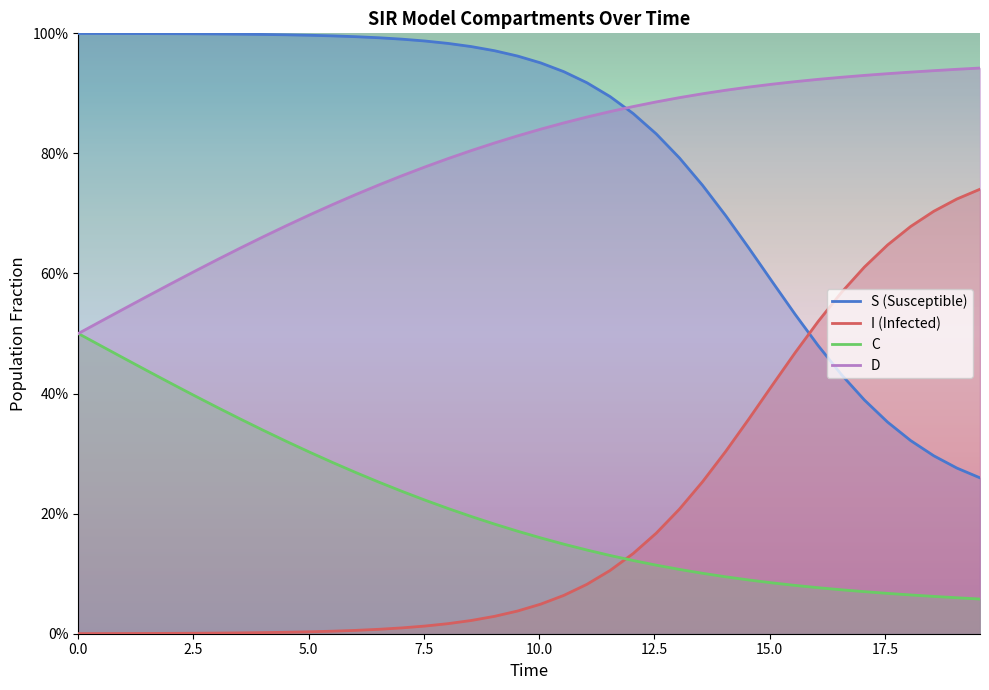

How many data points does each series have?

40